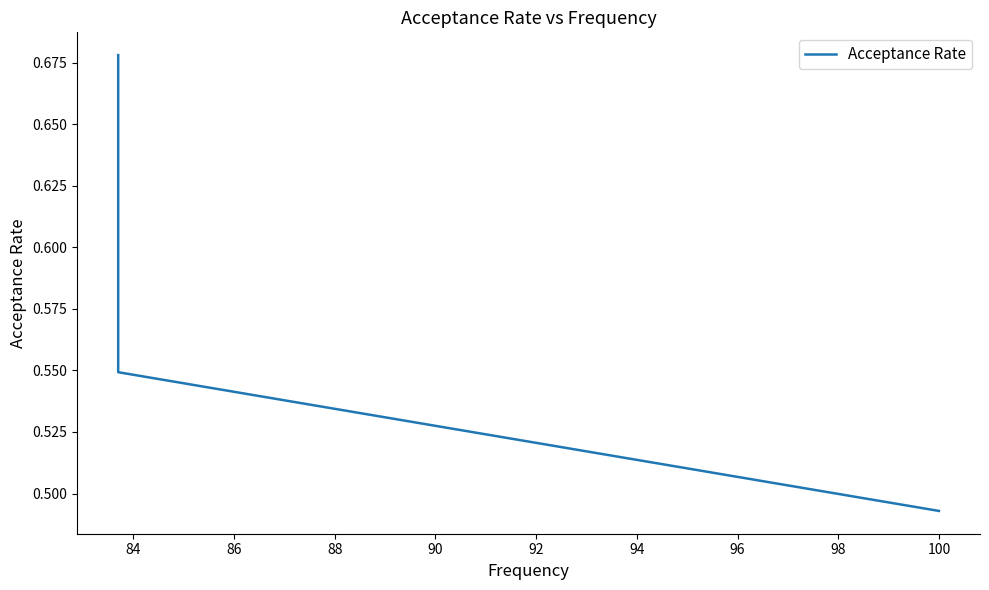

How many lines are shown in the chart?

1